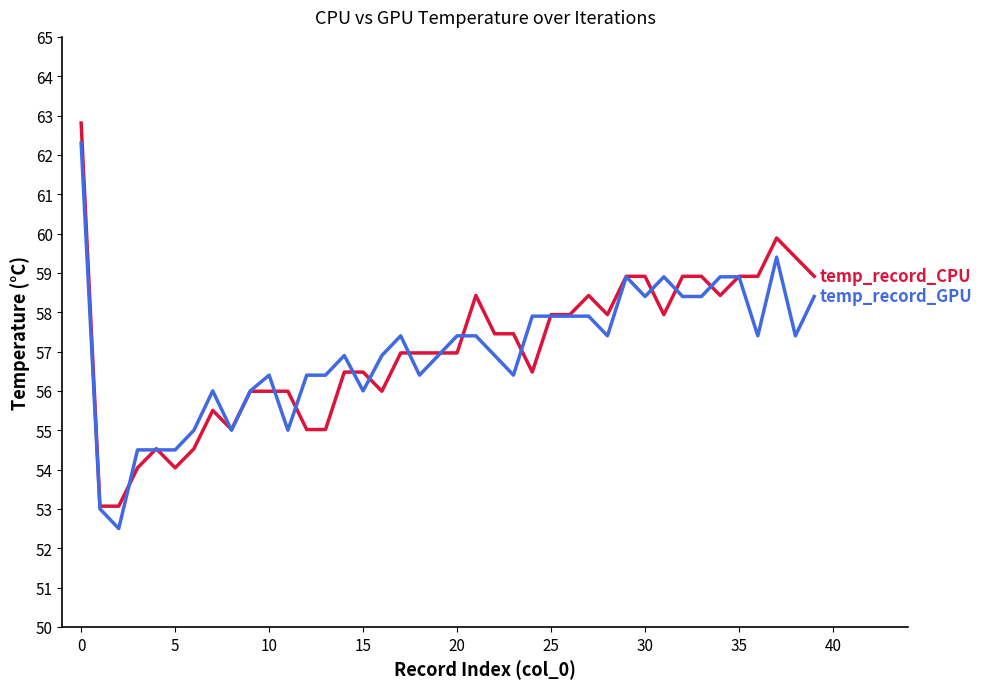

What is the minimum value shown in the chart?

52.5